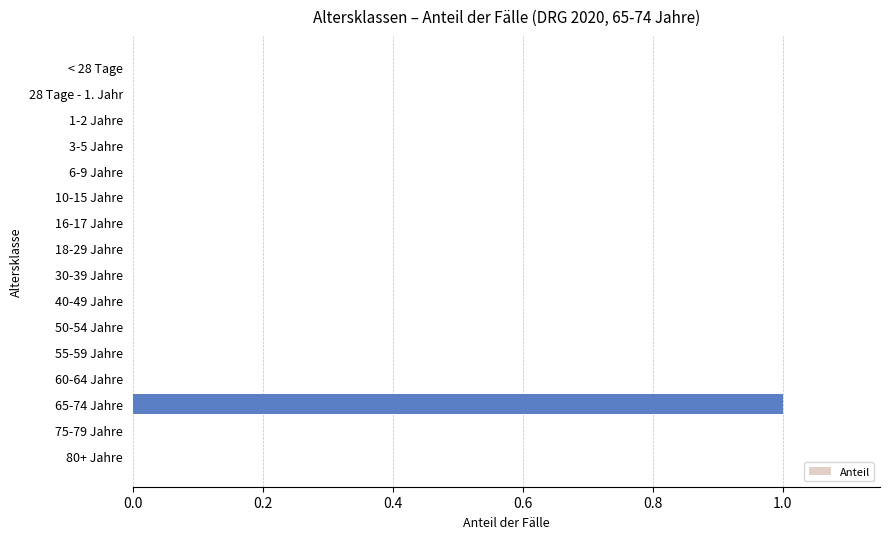

How many values are between 0 and 1?

16